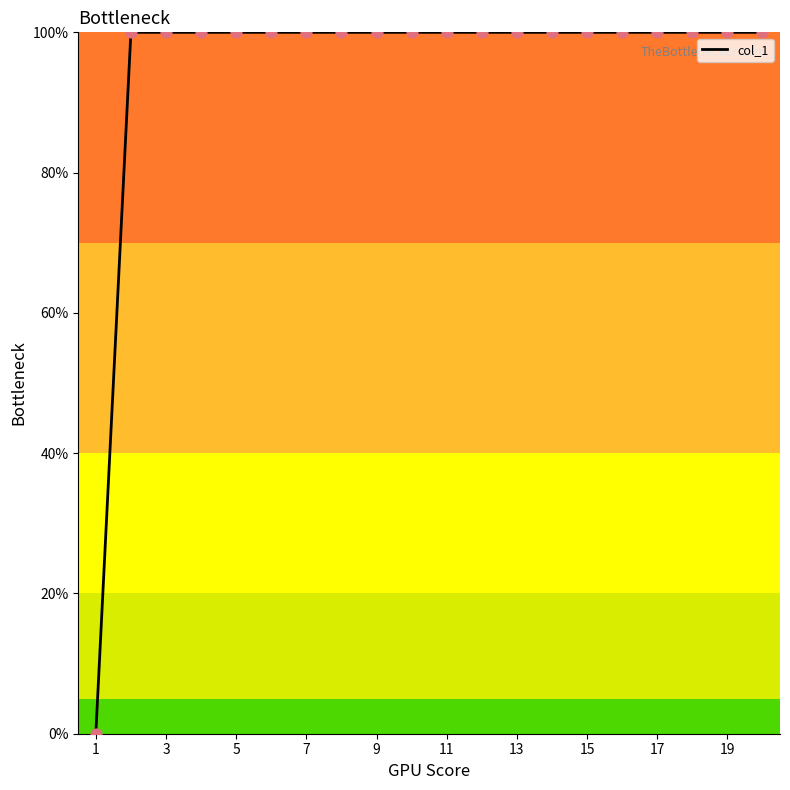

What is the difference between the maximum and minimum values?

100.0